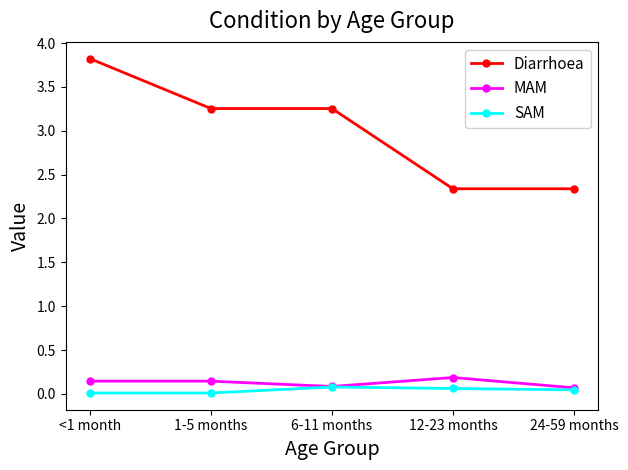

At which category is the sum across all series the highest?

<1 month